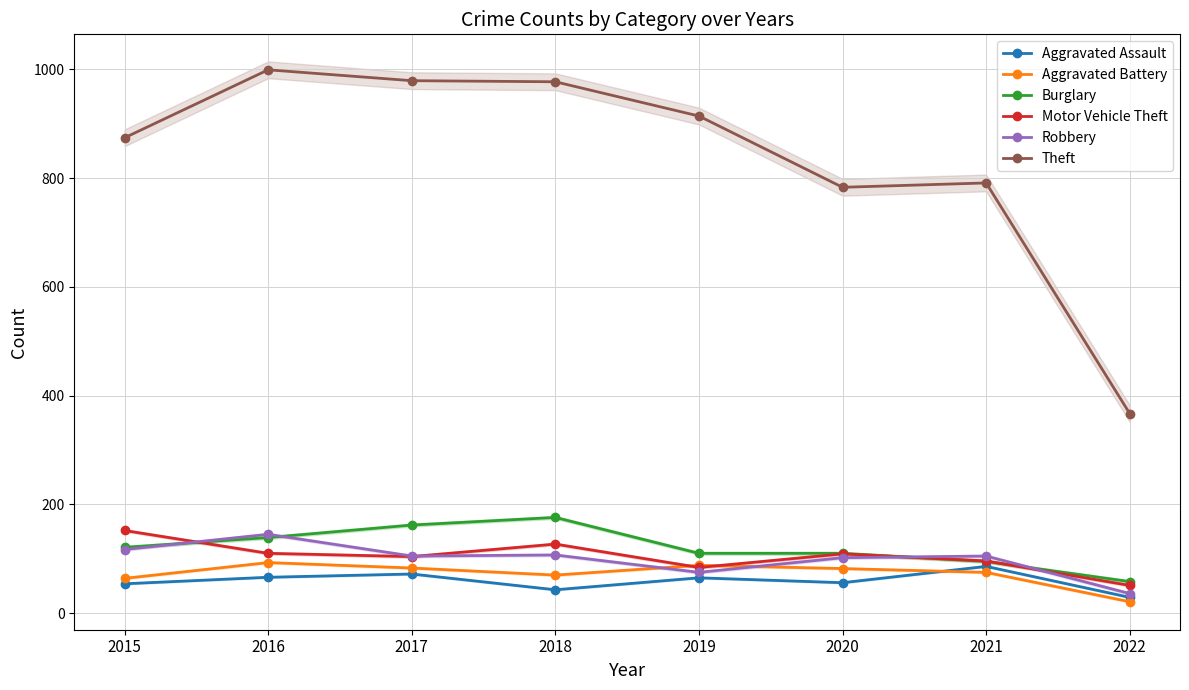

True or false: Motor Vehicle Theft has more than 0 interior local peaks.

True